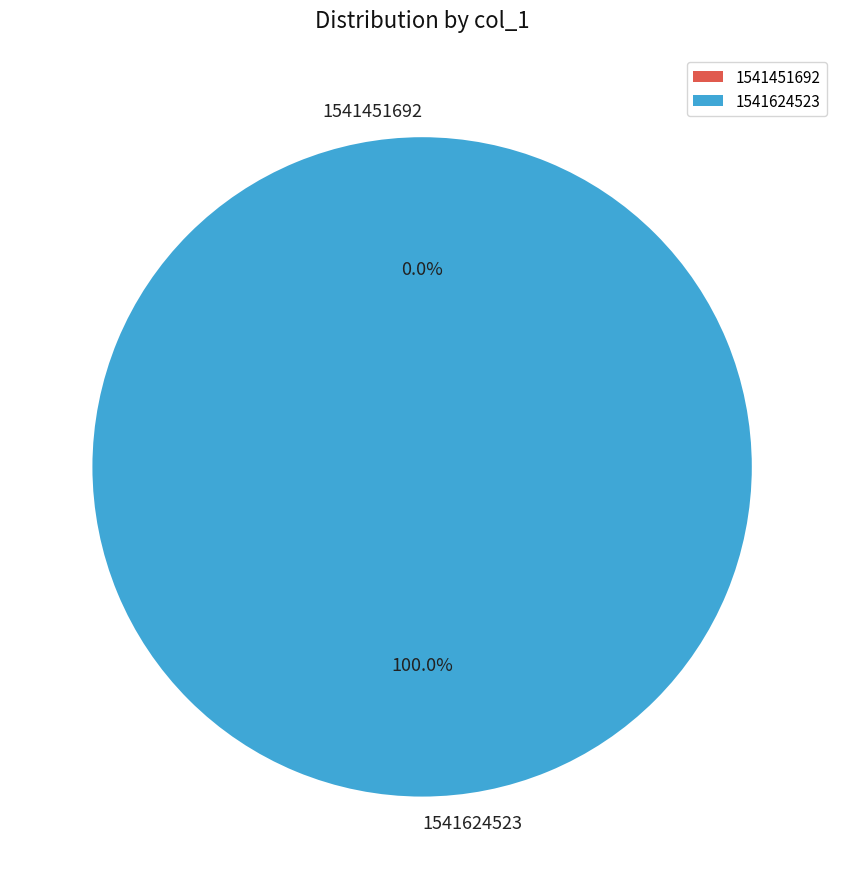

Is there any slice that represents more than half of the pie?

Yes